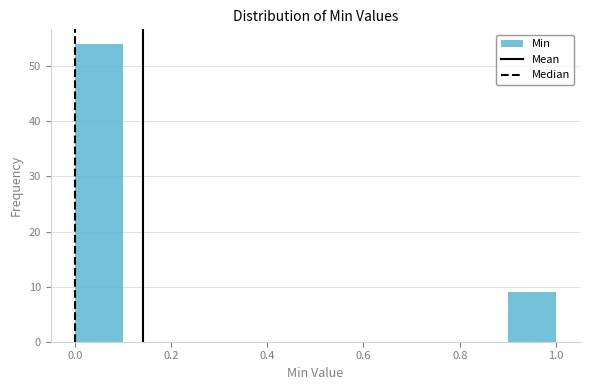

Reading left to right, transcribe this chart: for each bar, give the range it covers on the x-axis and its height. The values are not printed on the chart, so give them approximately, as read against the axis.

0.0 to 0.1: 54
0.1 to 0.2: 0
0.2 to 0.3: 0
0.3 to 0.4: 0
0.4 to 0.5: 0
0.5 to 0.6: 0
0.6 to 0.7: 0
0.7 to 0.8: 0
0.8 to 0.9: 0
0.9 to 1.0: 9